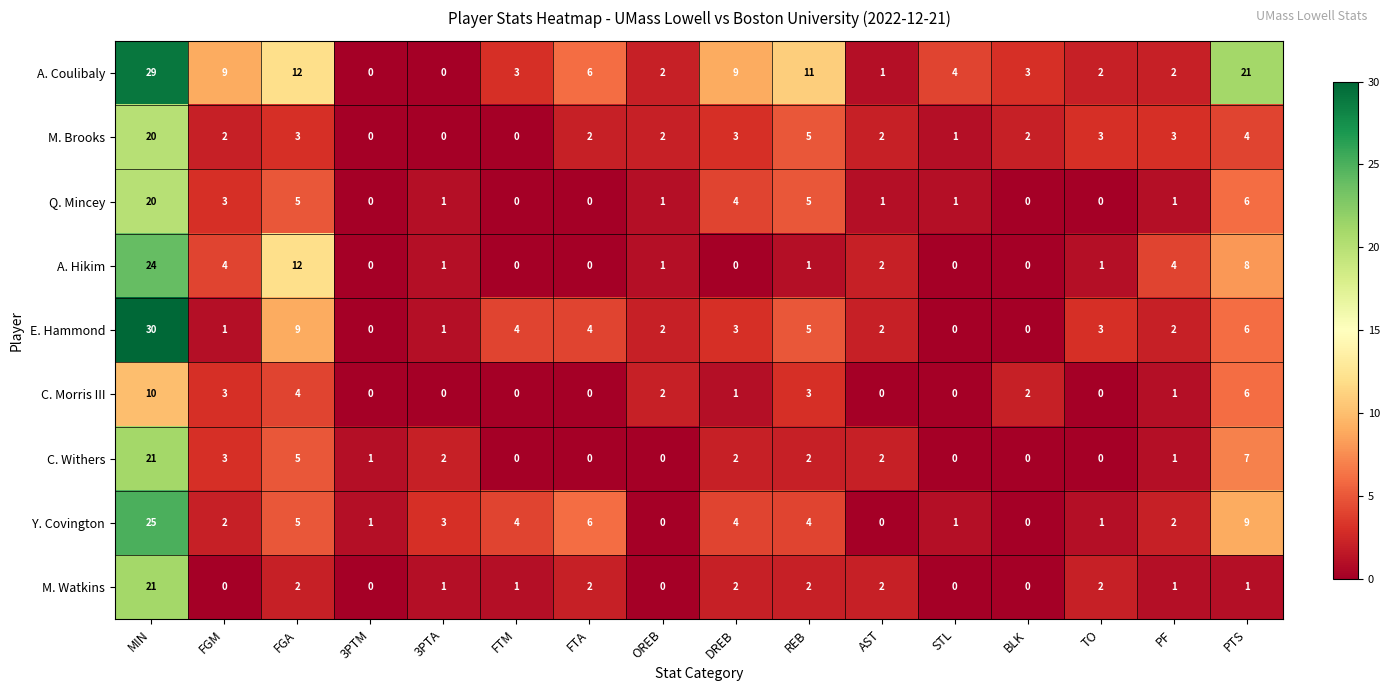

At which label does M. Watkins reach its peak?

MIN